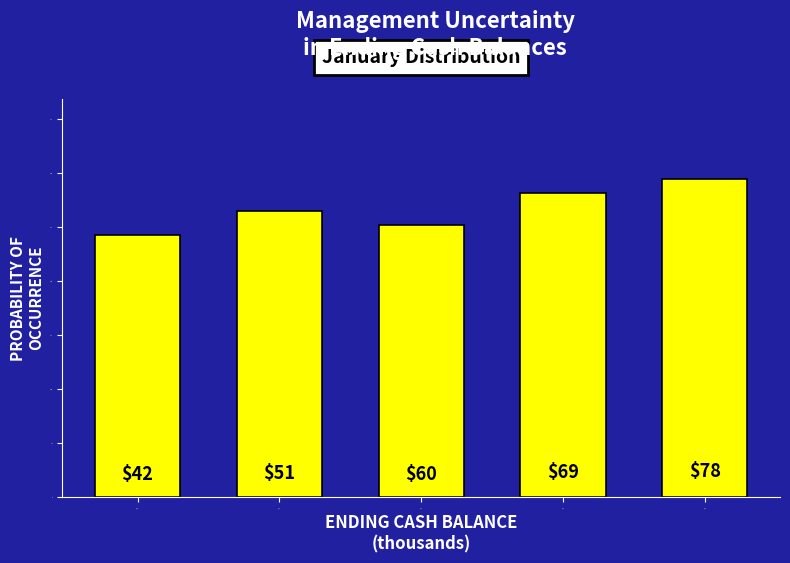

List the labels in order of value, largest first.

$78, $69, $51, $60, $42